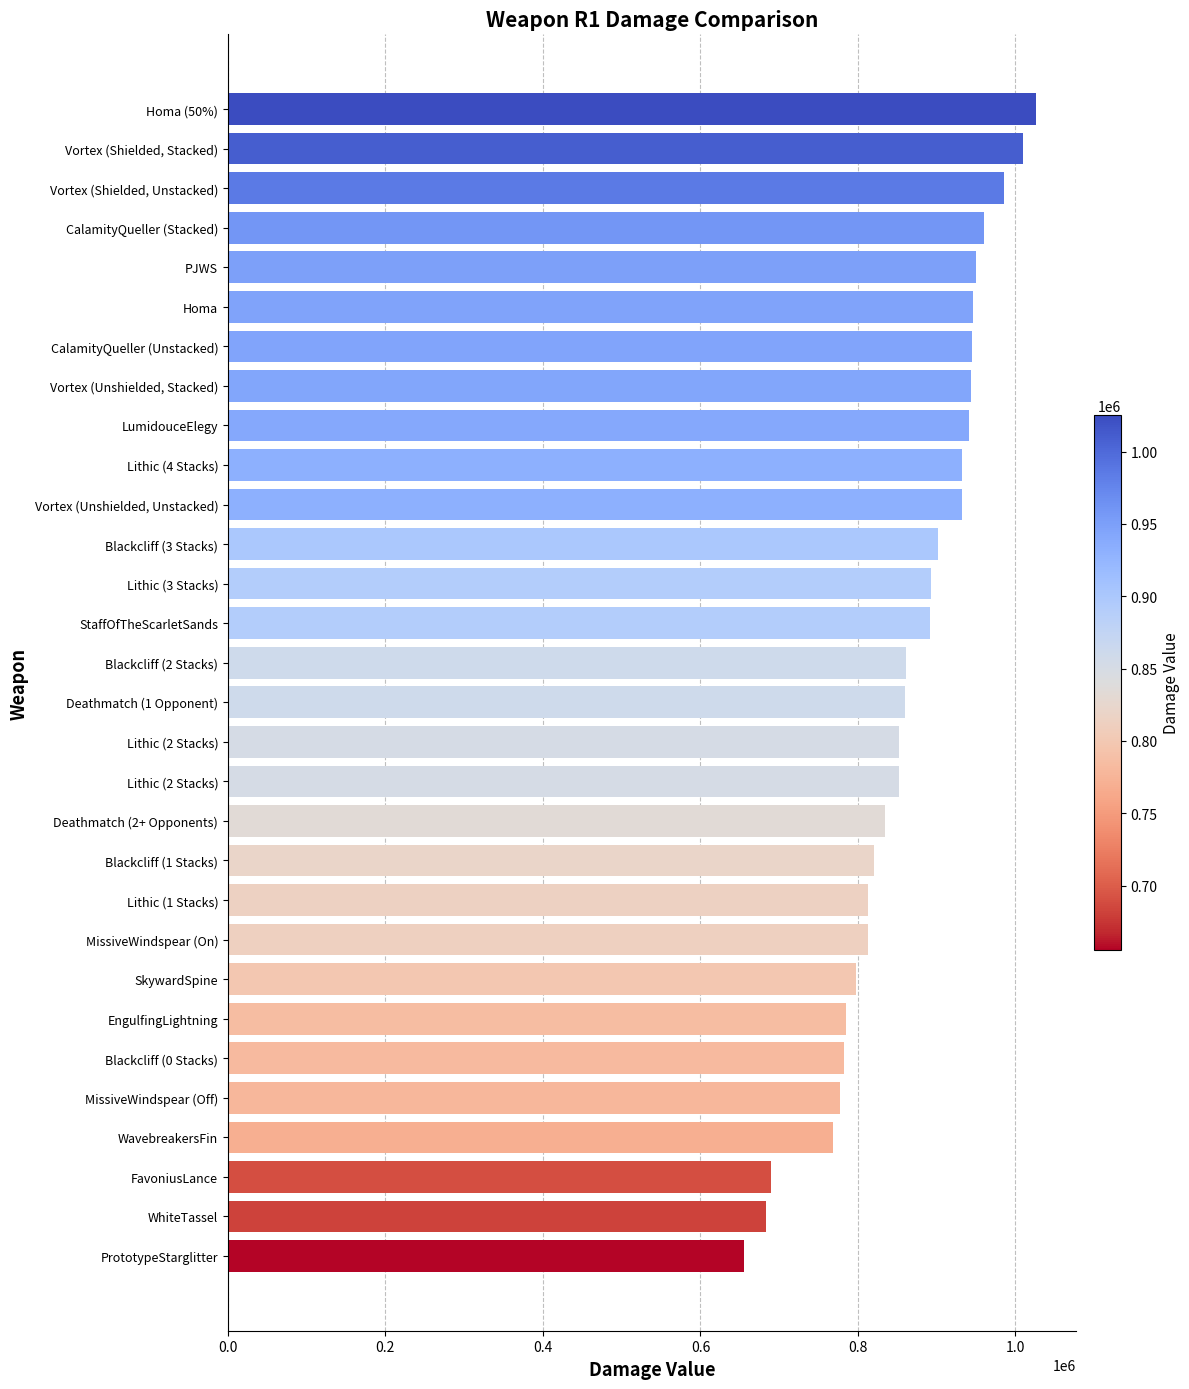

Does the chart contain any negative values?

No